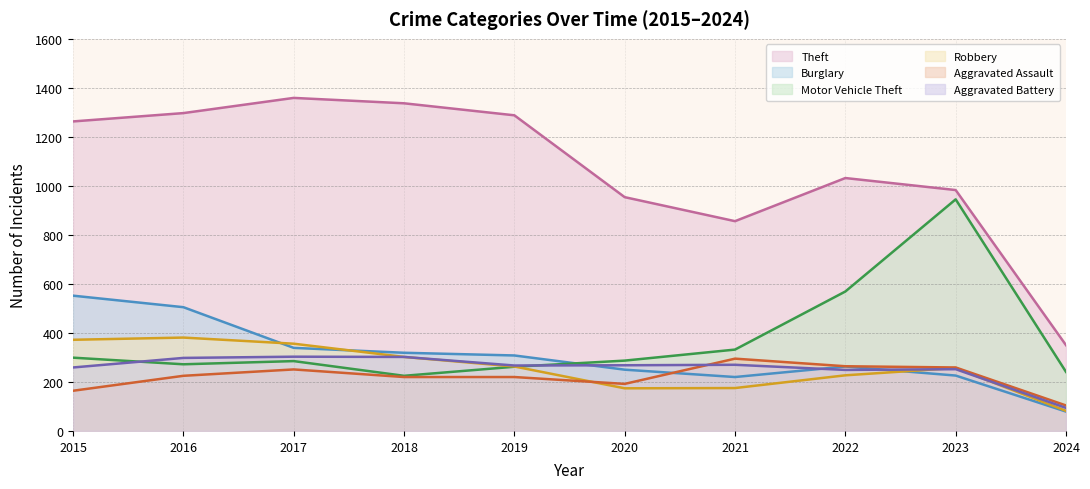

At which category is the sum across all series the highest?

2016